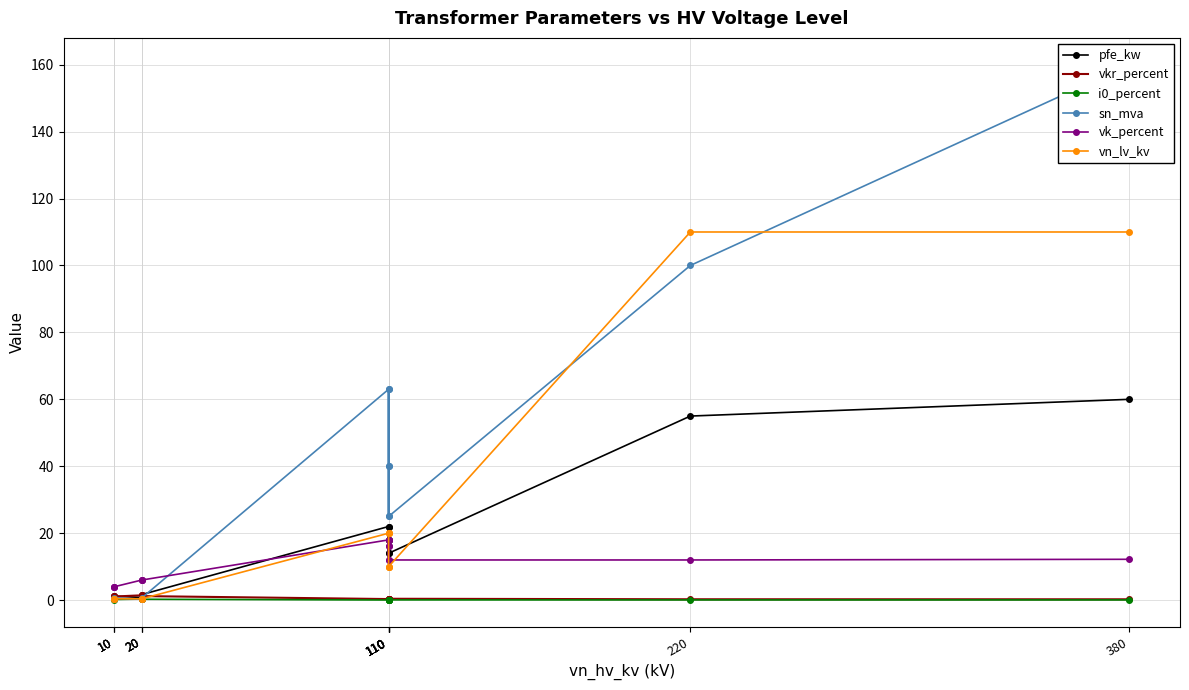

What is the difference between the maximum and minimum values in the vn_lv_kv series?

109.6